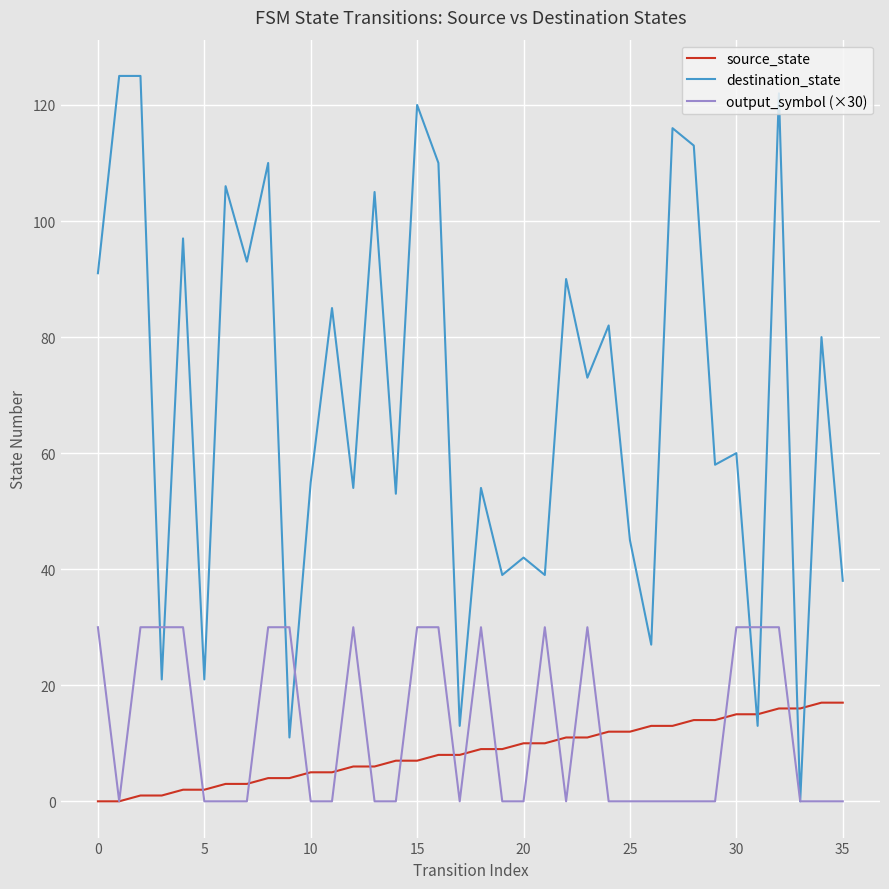

True or false: source_state and destination_state cross at least once.

True